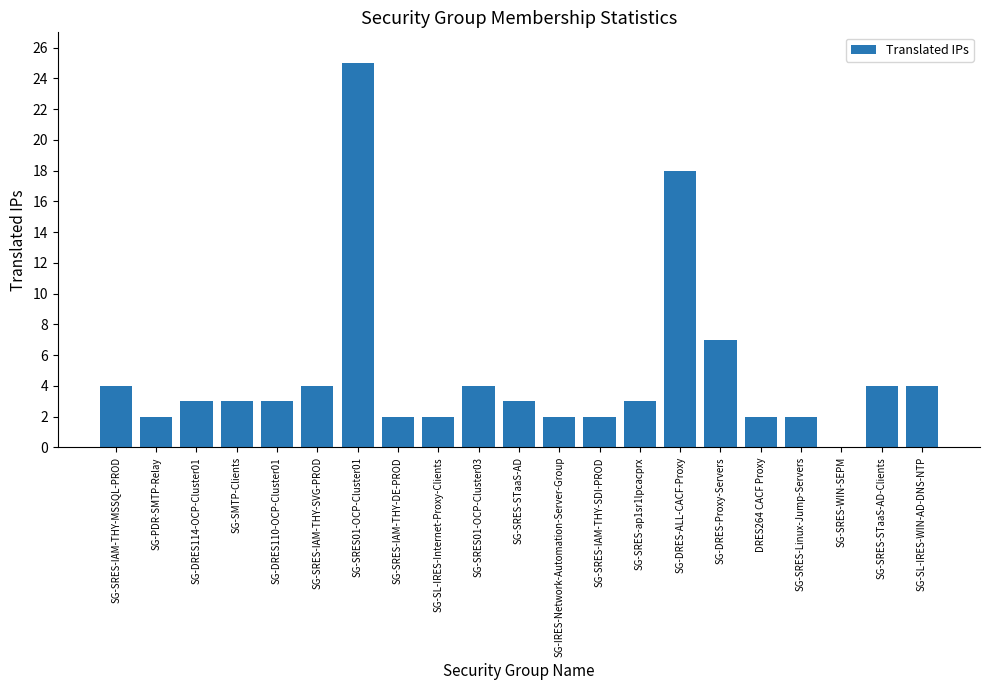

At which category does the chart reach its peak across all series?

SG-SRES01-OCP-Cluster01